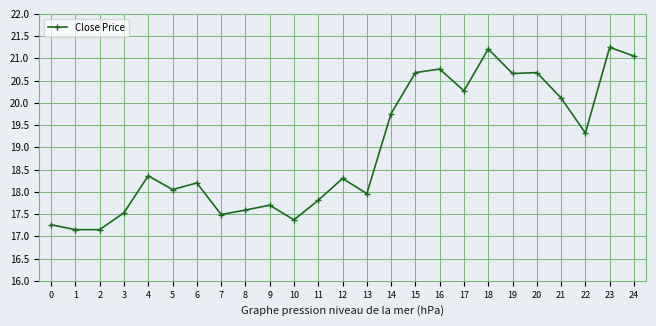

True or false: the data shows 17.5 at 3.

True